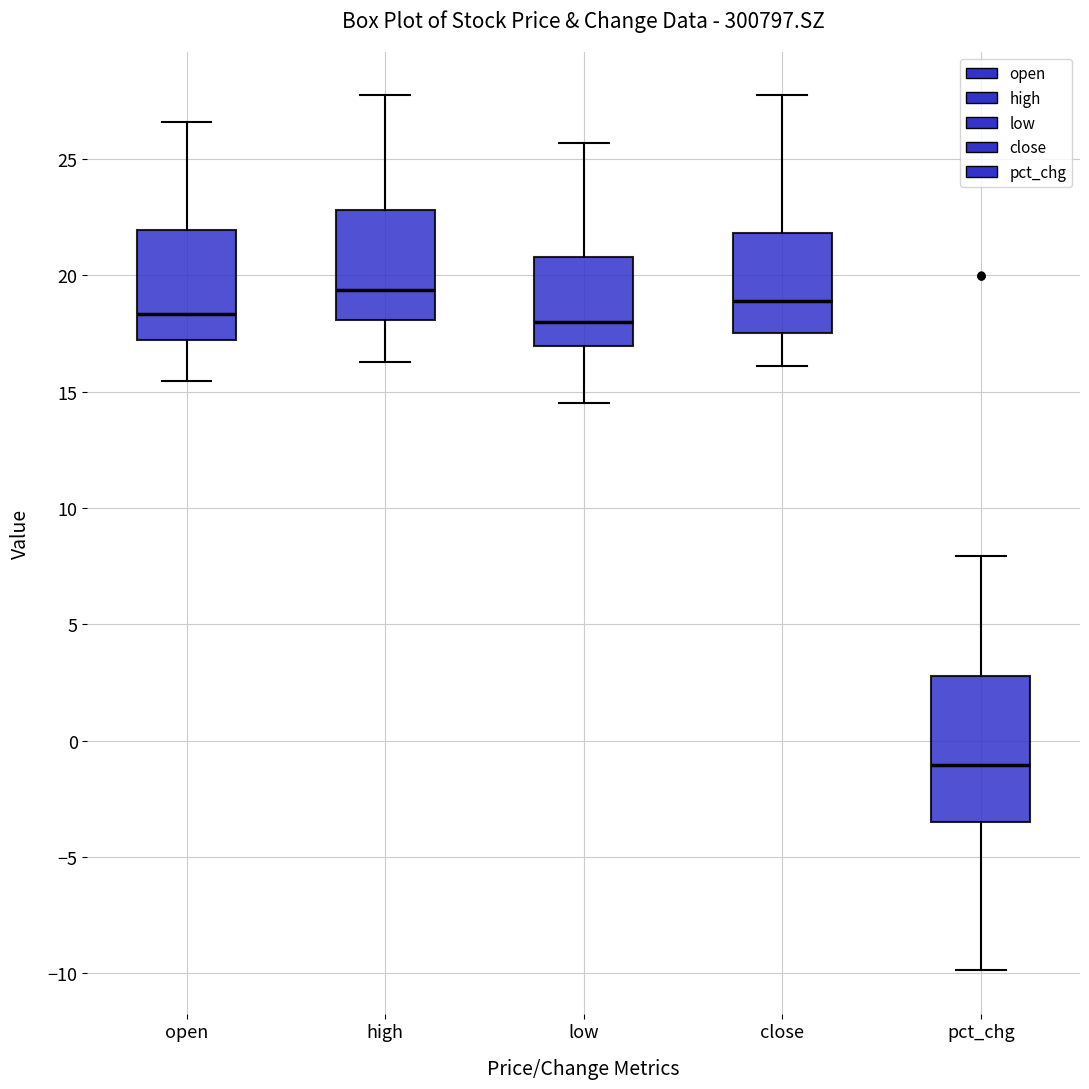

Reading left to right, transcribe this box plot: for each box, give where its median line is, the range the box spans, and where its two whiskers end, as read against the y-axis. The values are not printed on the chart, so give them approximately, as read against the axis.

open: median 18.5, box 17.0 to 22.0, whiskers 15.5 to 26.5
high: median 19.5, box 18.0 to 23.0, whiskers 16.5 to 27.5
low: median 18.0, box 17.0 to 21.0, whiskers 14.5 to 25.5
close: median 19.0, box 17.5 to 22.0, whiskers 16.0 to 27.5
pct_chg: median -1.0, box -3.5 to 3.0, whiskers -10.0 to 8.0